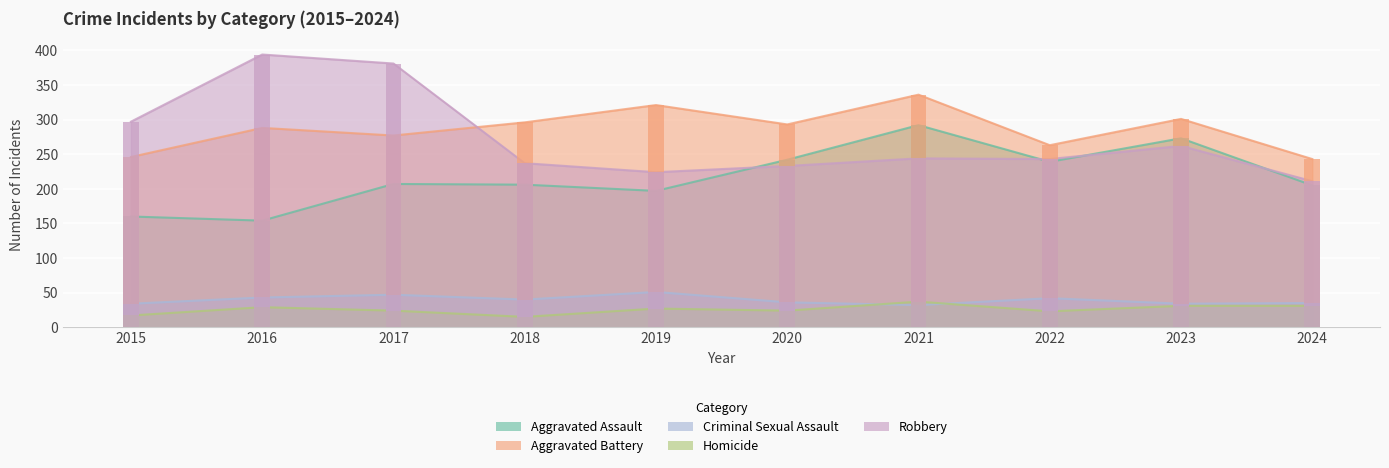

Rank the categories by Homicide value from lowest to highest.

2018, 2015, 2022, 2017, 2020, 2019, 2016, 2023, 2024, 2021